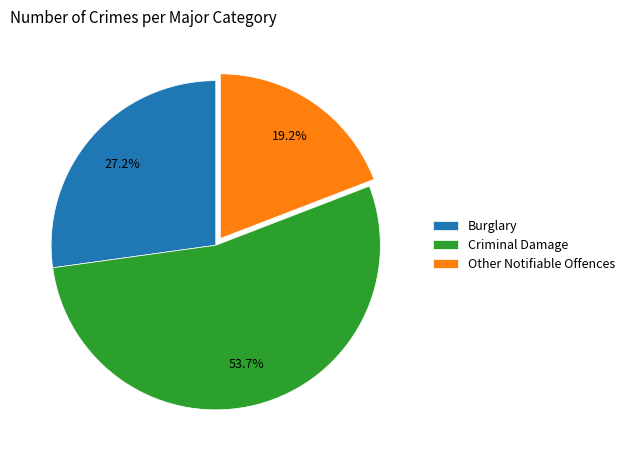

To the nearest percent, what is the average slice percentage?

33%